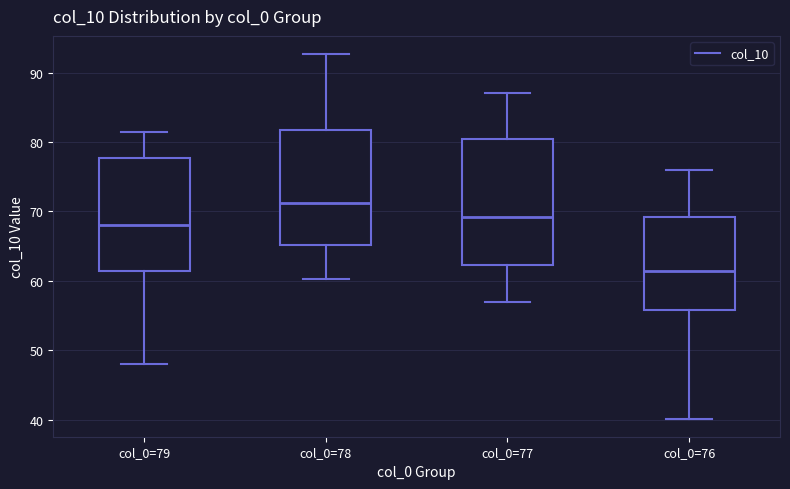

Which box is the tallest, from its lower edge to its upper edge?

col_0=77